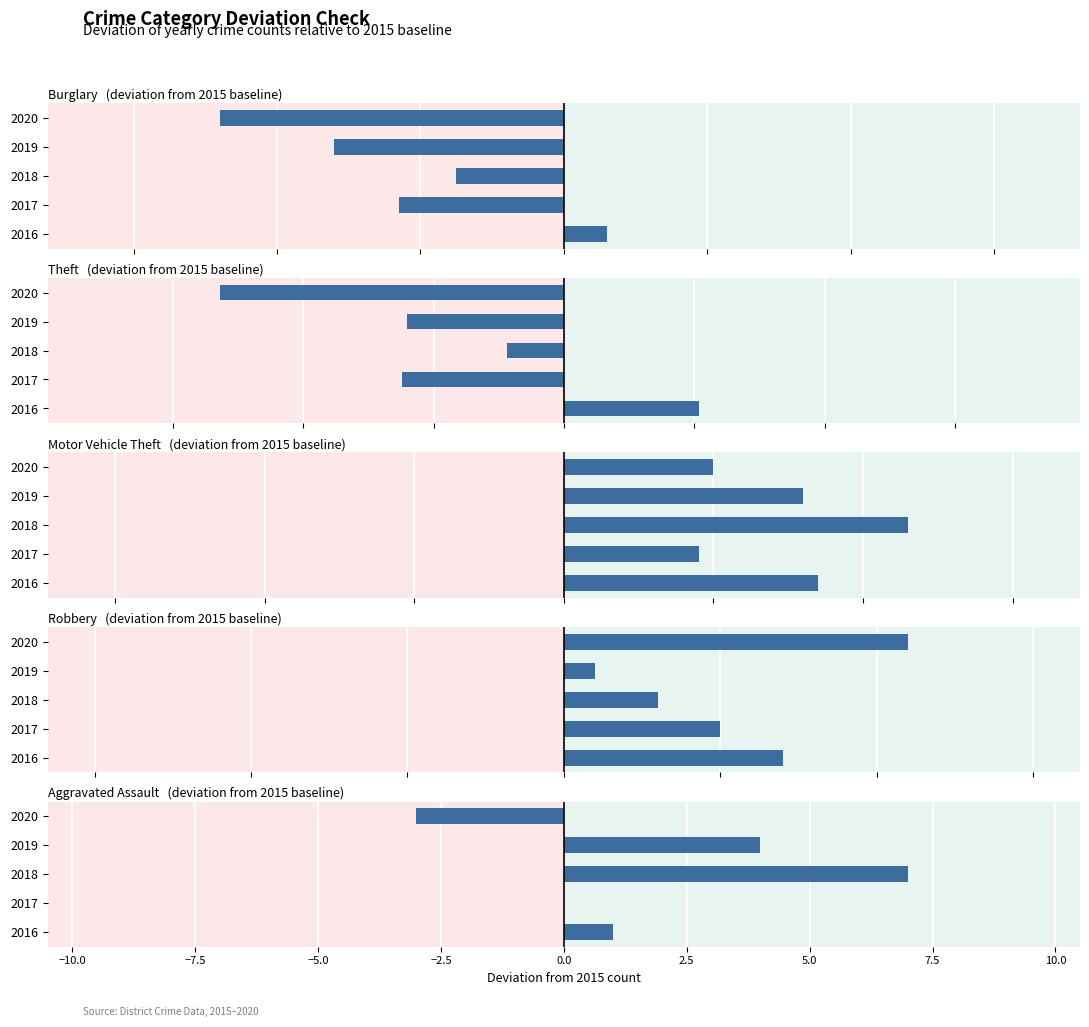

Rank the series at 2019 from lowest to highest value.

Burglary, Theft, Robbery, Aggravated Assault, Motor Vehicle Theft